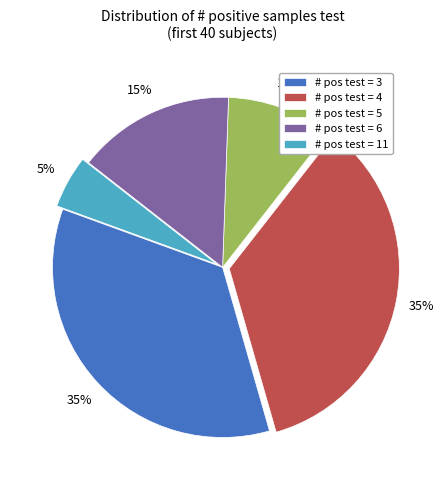

Do # pos test = 5 and # pos test = 3 together represent more than half of the pie?

No